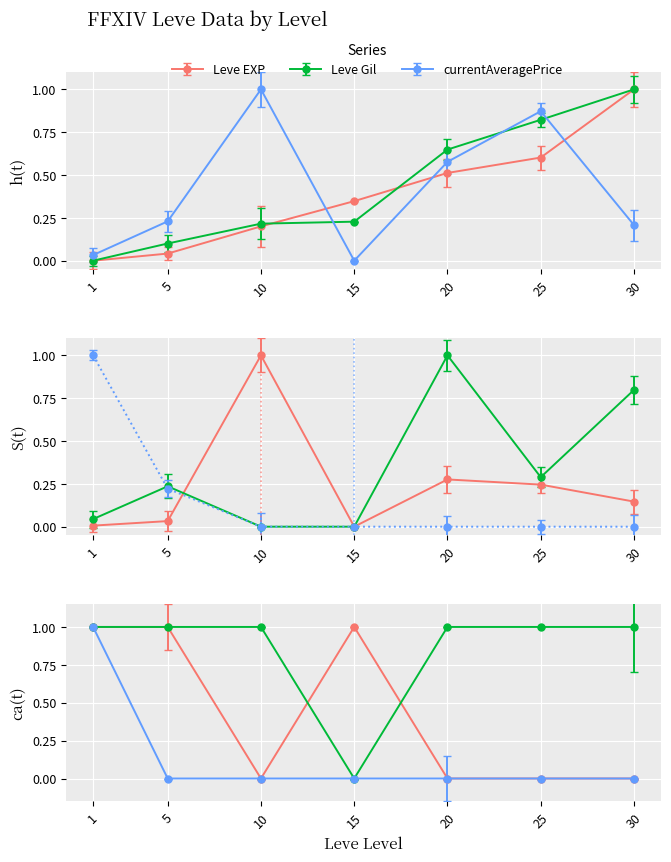

Which series has the widest spread of values?

Leve EXP